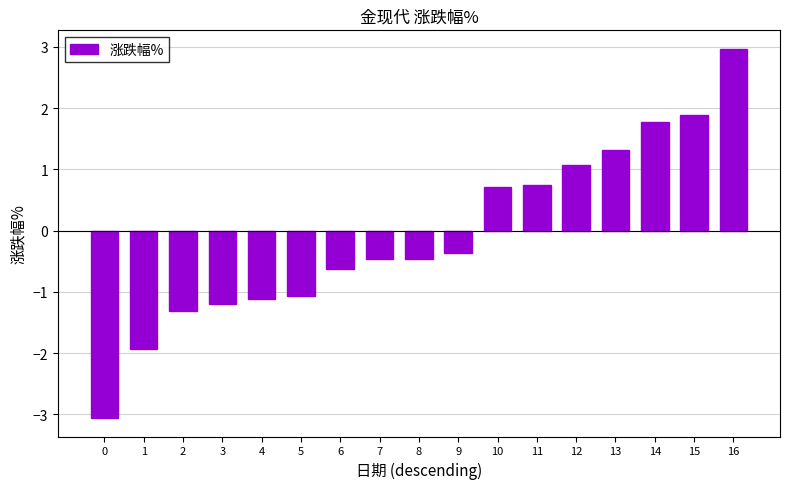

Where is the data nearest to the value 0?

9